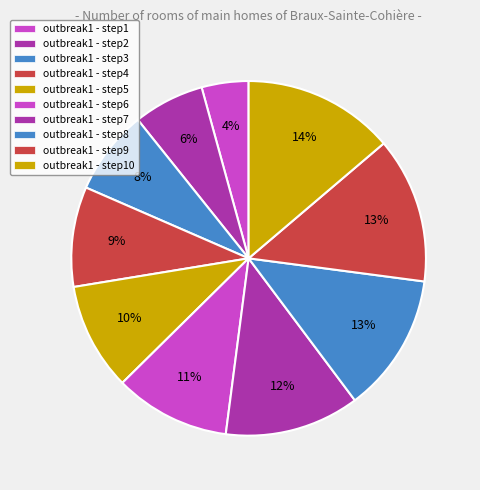

How many slices are in this pie chart?

10